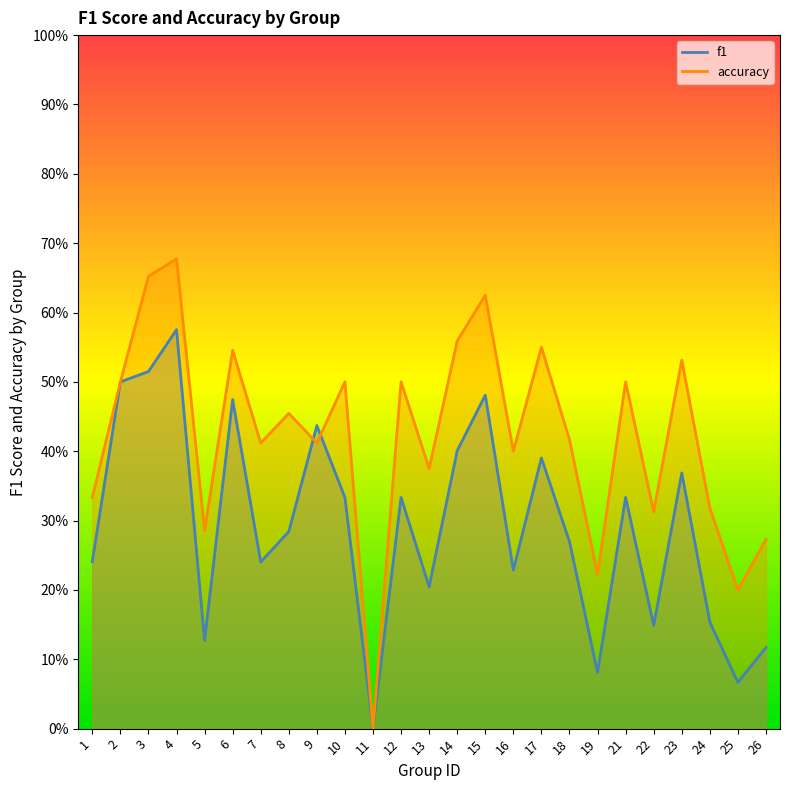

Count the number of data series in this chart.

2